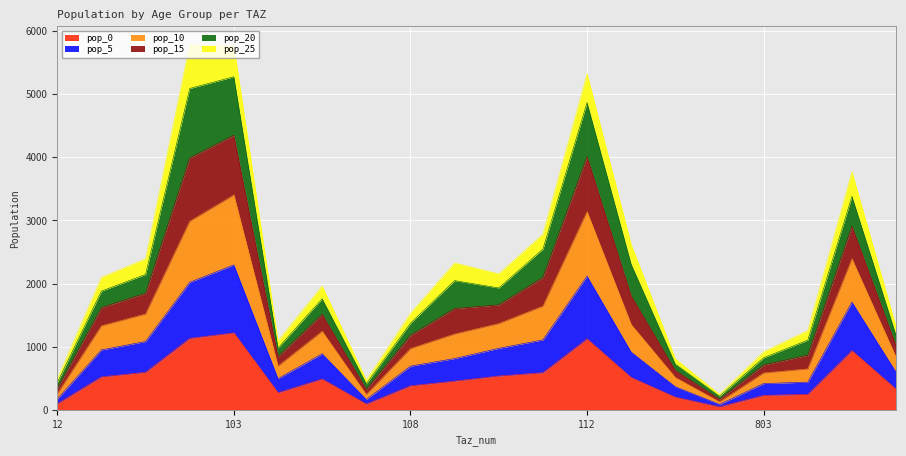

What is the difference between the pop_15 values at 803 and 107?

450.5